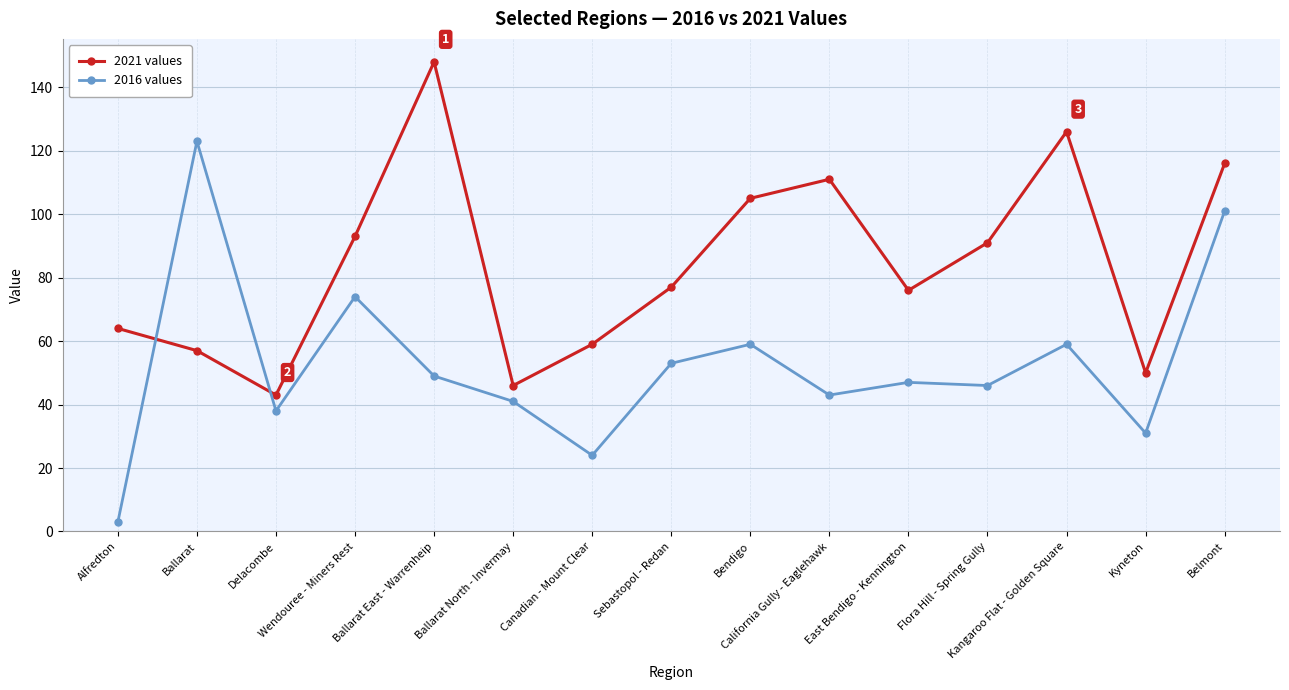

At which label is 2021 values closest to 95?

Wendouree - Miners Rest